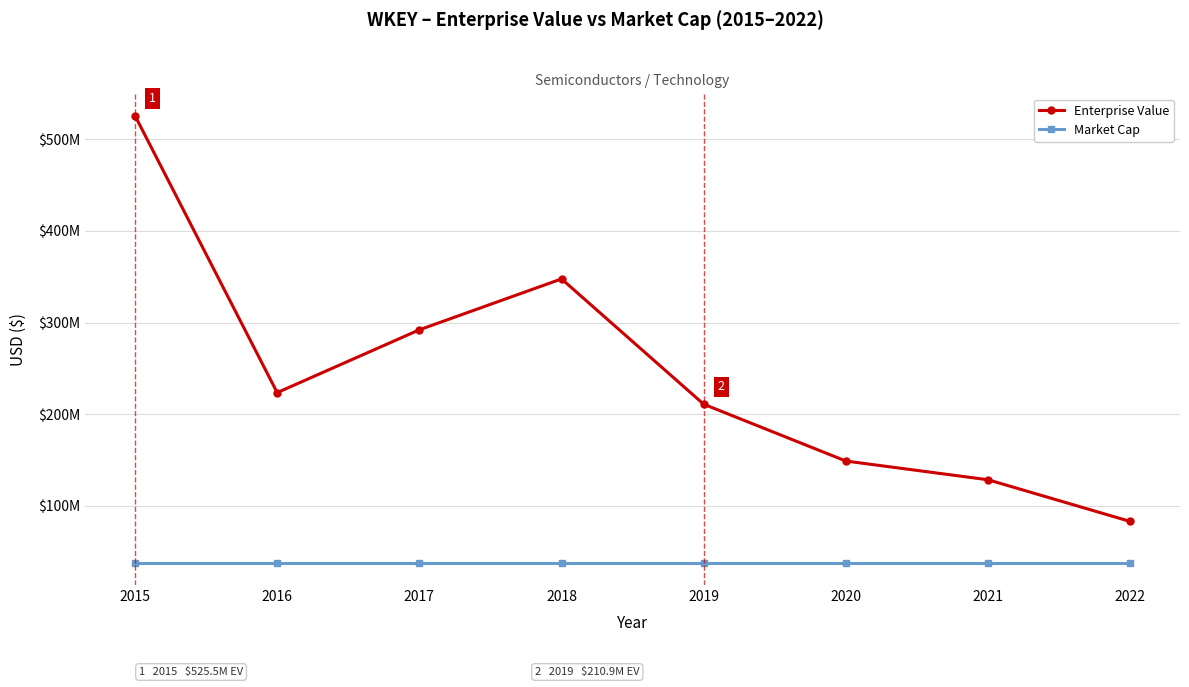

Is this an area chart (filled region under the line)?

No